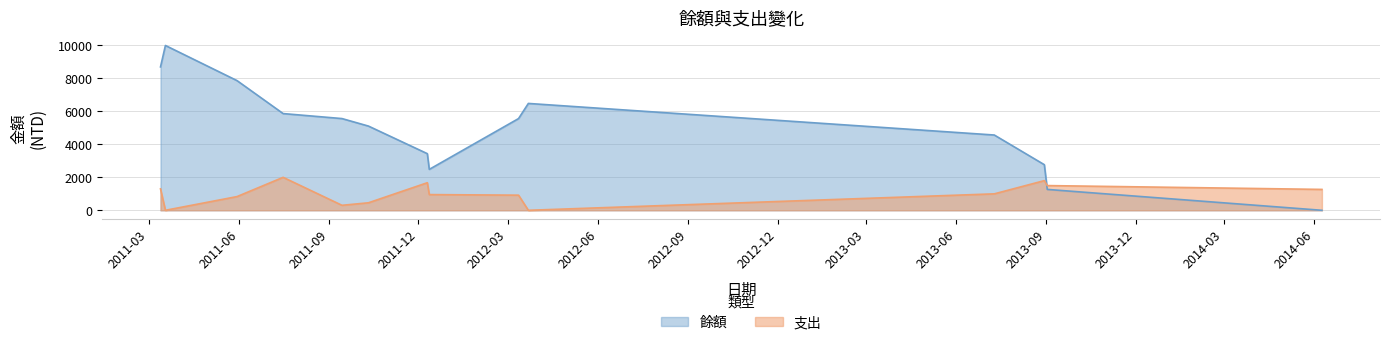

The 支出 series shows 449 at 2013-08-30. True or false?

False